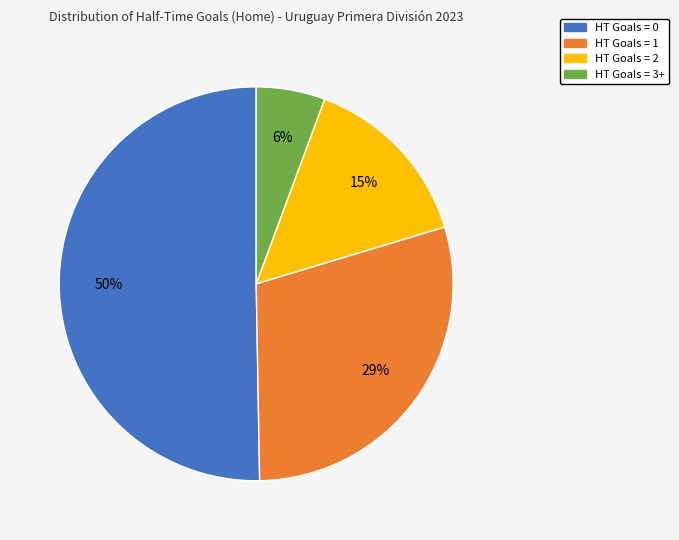

Count the number of slices in the pie.

4